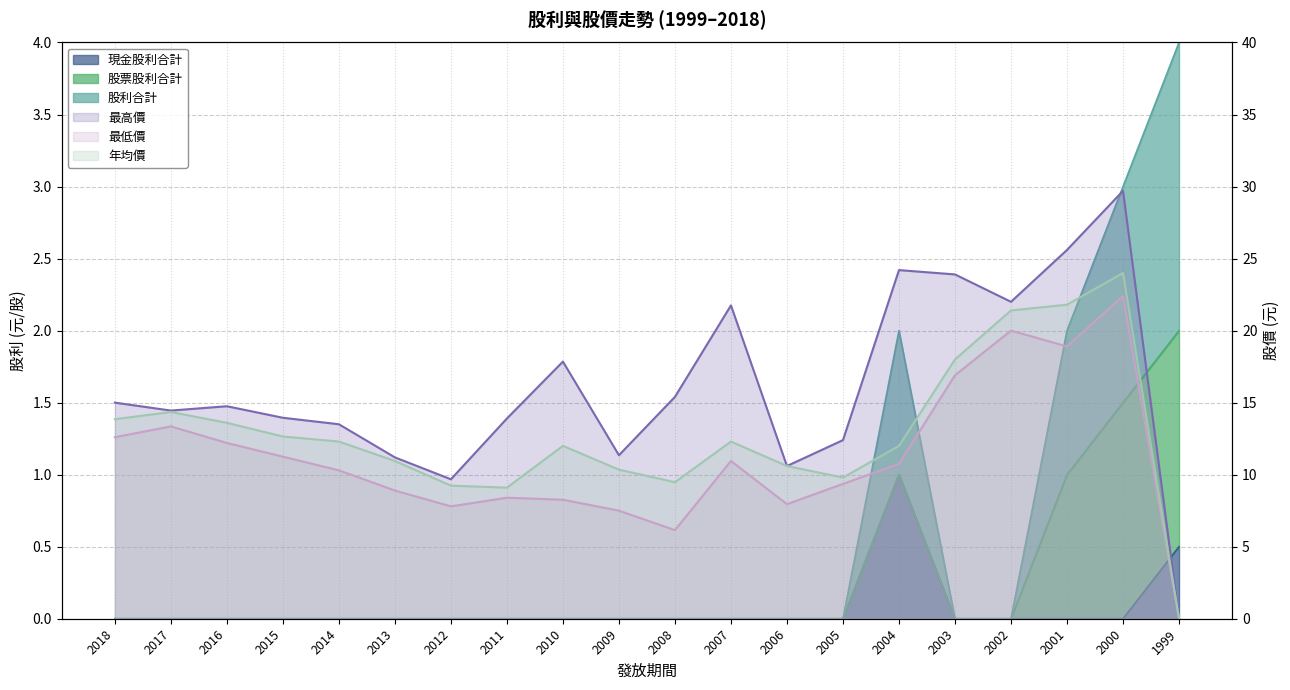

List the labels in order of 最高價 value, largest first.

2000, 2001, 2004, 2003, 2002, 2007, 2010, 2008, 2018, 2016, 2017, 2015, 2011, 2014, 2005, 2009, 2013, 2006, 2012, 1999